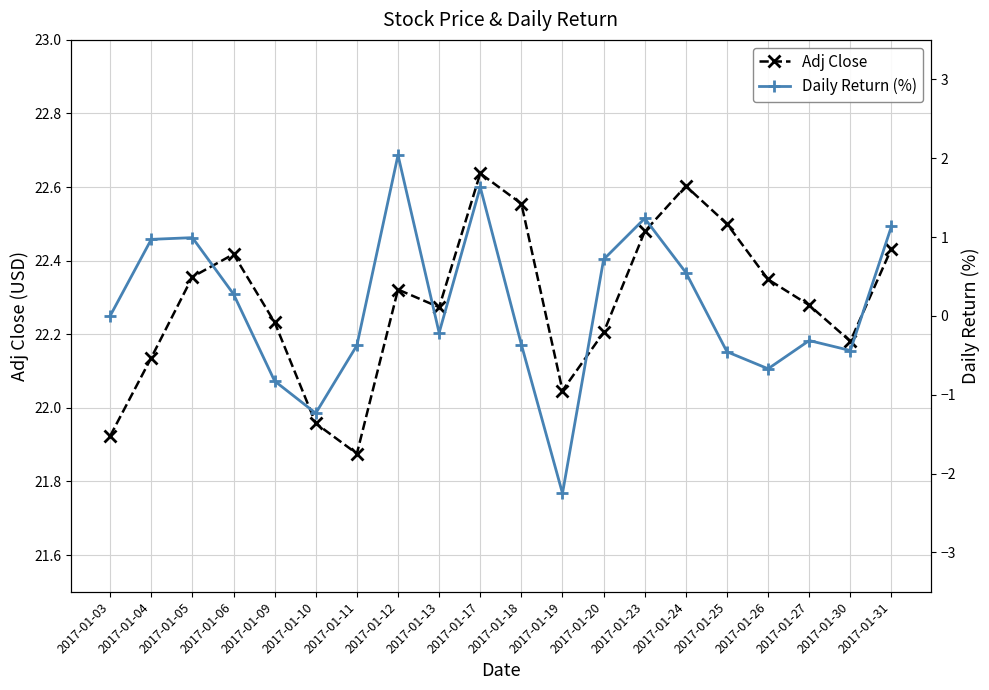

How many interior local valleys does the Adj Close series have?

4